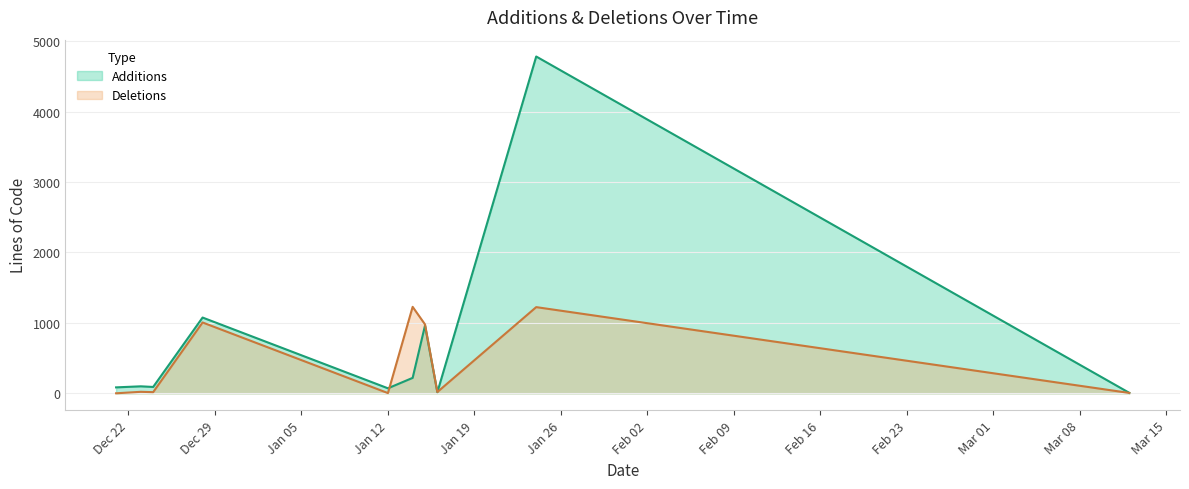

How many intersections are there between Additions and Deletions?

2